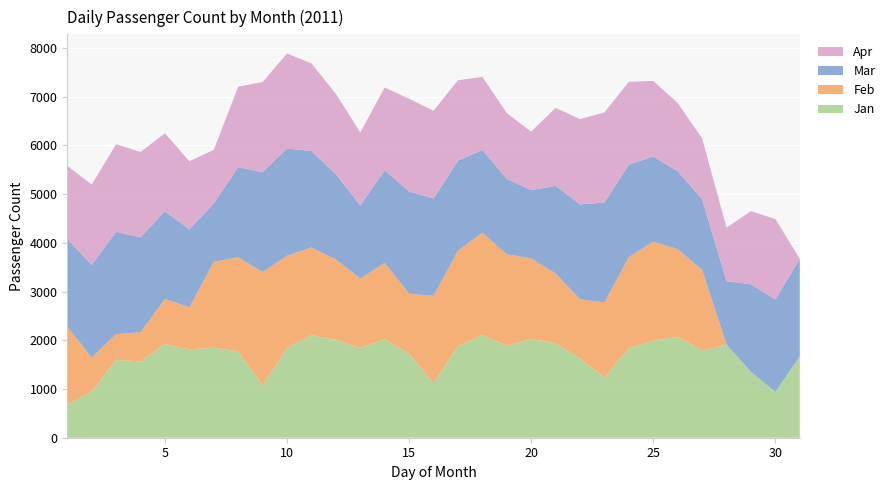

Reading left to right, extract all data points from this chart.

Jan: 687	949	1598	1567	1925	1815	1848	1770	1081	1845	2105	2010	1844	2023	1724	1123	1882	2109	1888	2029	1940	1631	1236	1840	1990	2073	1792	1914	1351	940	1673
Feb: 1596	698	528	599	925	861	1762	1936	2321	1892	1800	1650	1423	1567	1234	1789	1956	2100	1876	1654	1432	1210	1543	1867	2034	1798	1654	0	0	0	0
Mar: 1800	1900	2100	1950	1800	1600	1200	1850	2050	2200	1980	1750	1500	1900	2100	2000	1850	1700	1550	1400	1800	1950	2050	1900	1750	1600	1450	1300	1800	1900	2000
Apr: 1500	1650	1800	1750	1600	1400	1100	1650	1850	1950	1800	1650	1500	1700	1900	1800	1650	1500	1350	1200	1600	1750	1850	1700	1550	1400	1250	1100	1500	1650	0